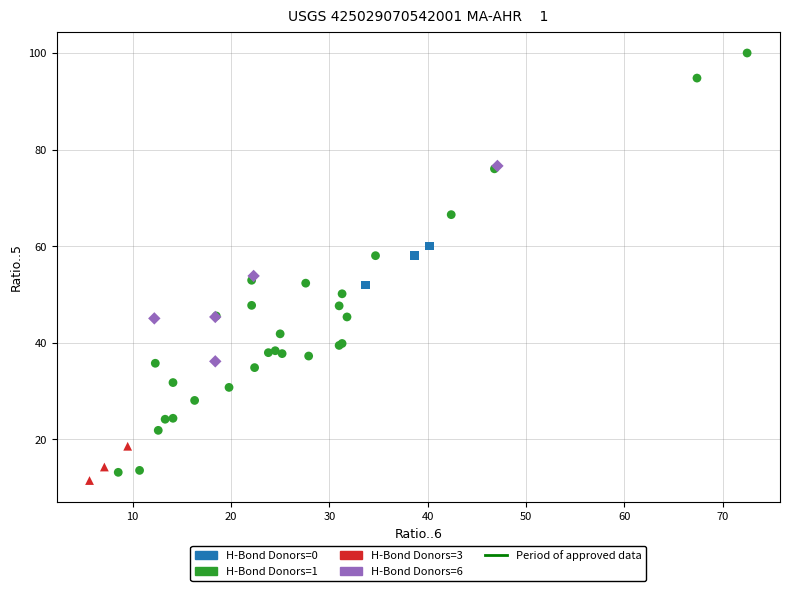

Which series contains the highest Y value?

H-Bond Donors=1